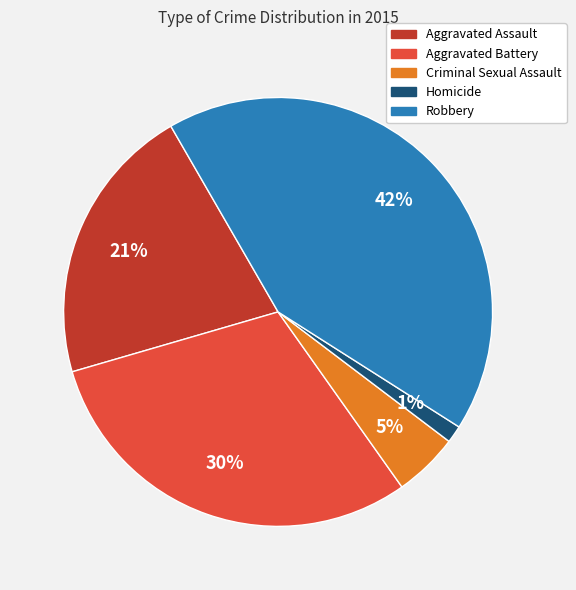

To the nearest percent, what percentage of the pie is Aggravated Assault?

21%